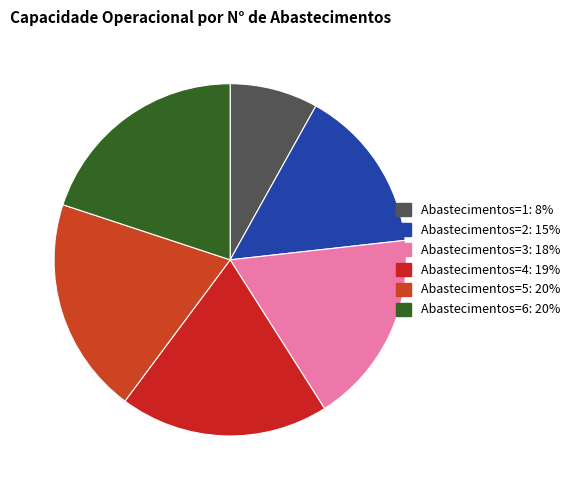

Is there any slice that represents more than half of the pie?

No